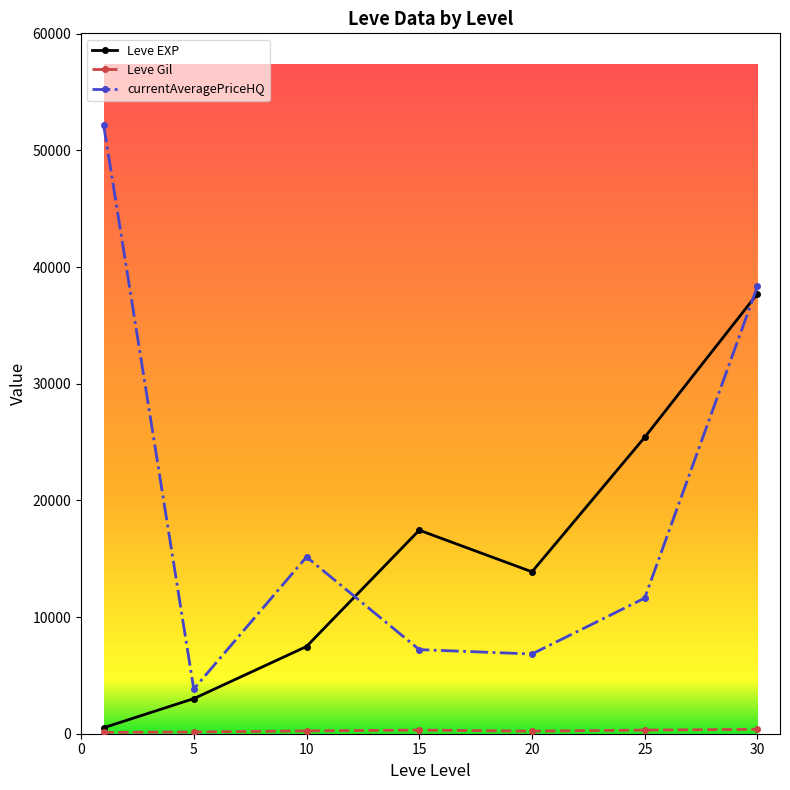

How many interior local peaks does the currentAveragePriceHQ series have?

1